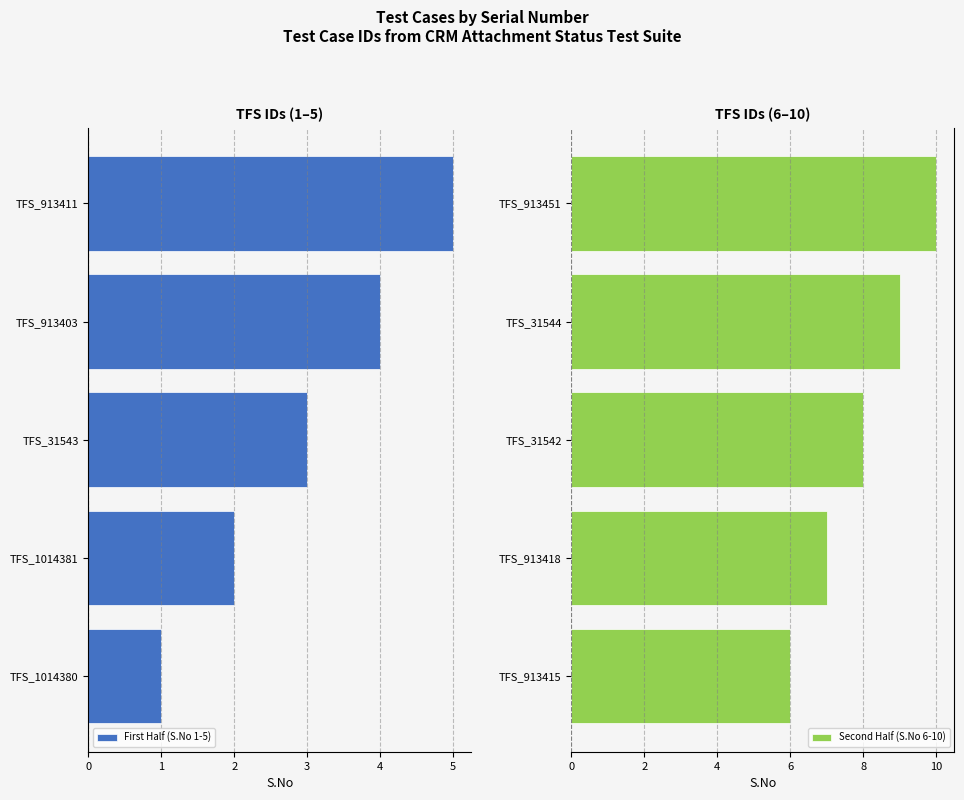

True or false: Second Half (S.No 6-10) has a value of 5 at TFS_31544.

False